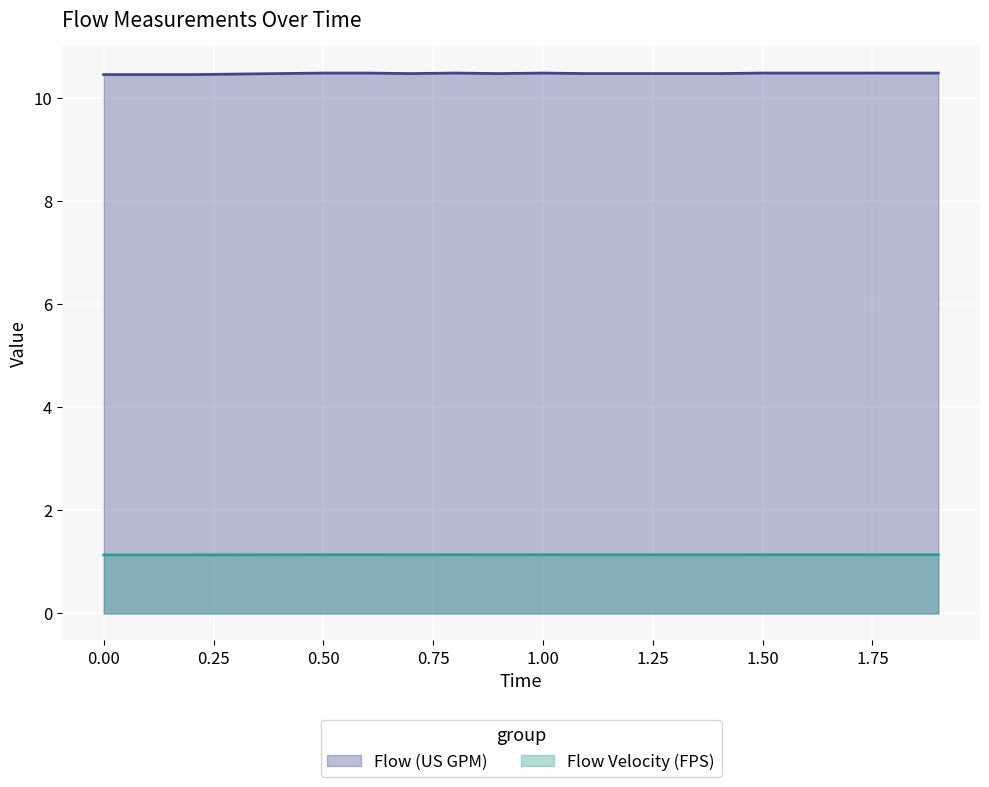

What is the minimum value for Flow Velocity (FPS)?

1.1